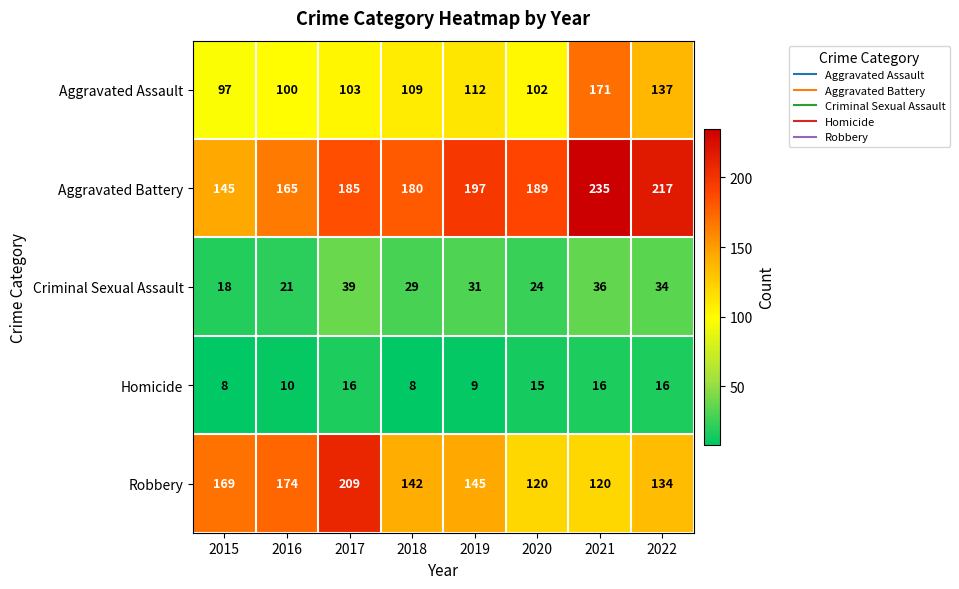

Rank the series at 2018 from lowest to highest value.

Homicide, Criminal Sexual Assault, Aggravated Assault, Robbery, Aggravated Battery